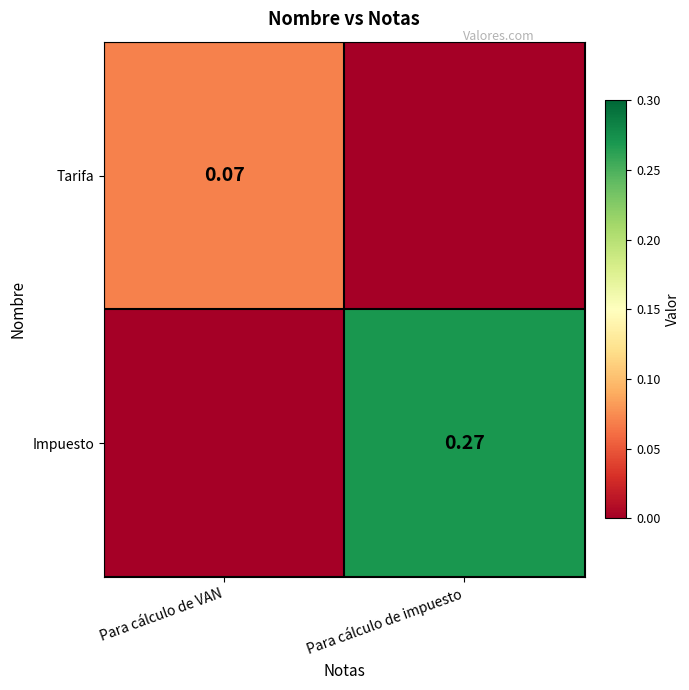

Is the value of Impuesto at Para cálculo de impuesto greater than the value of Tarifa at Para cálculo de VAN?

Yes